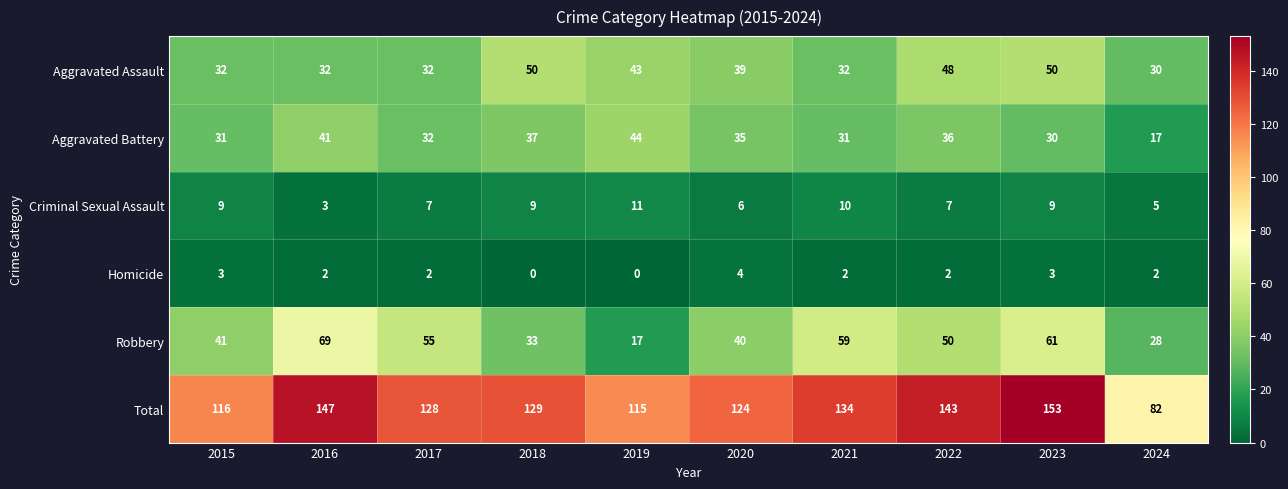

What is the difference between the highest and lowest values at 2018?

129